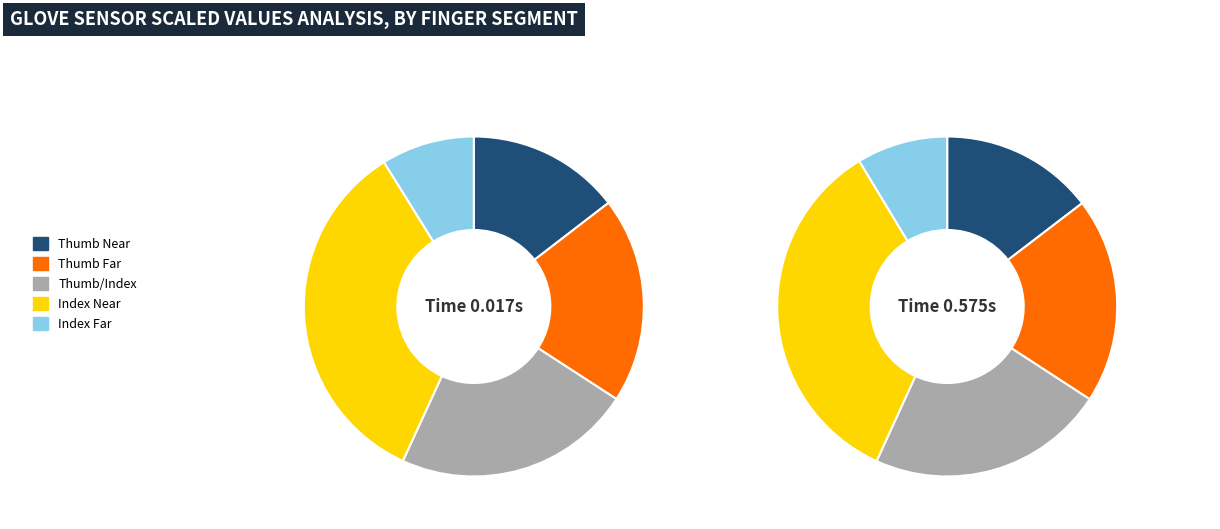

Does Index Near account for over 50% of the chart?

No